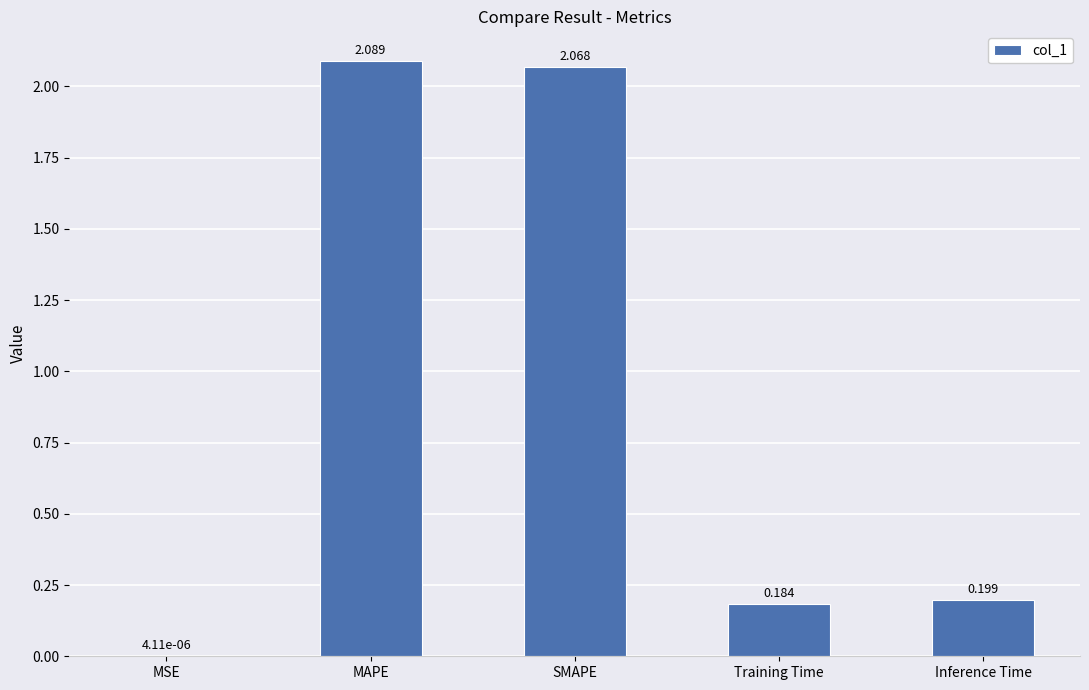

Between Training Time and SMAPE, which is larger?

SMAPE